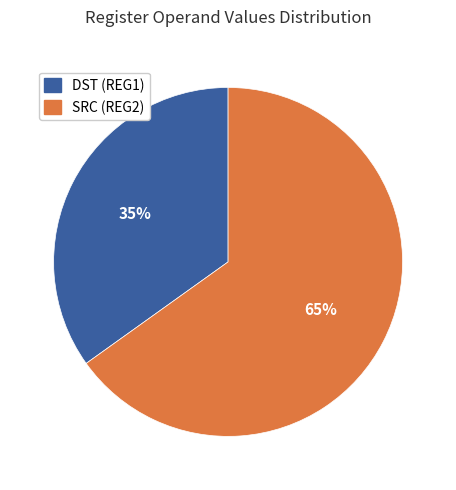

Which slice is the smallest?

DST (REG1)